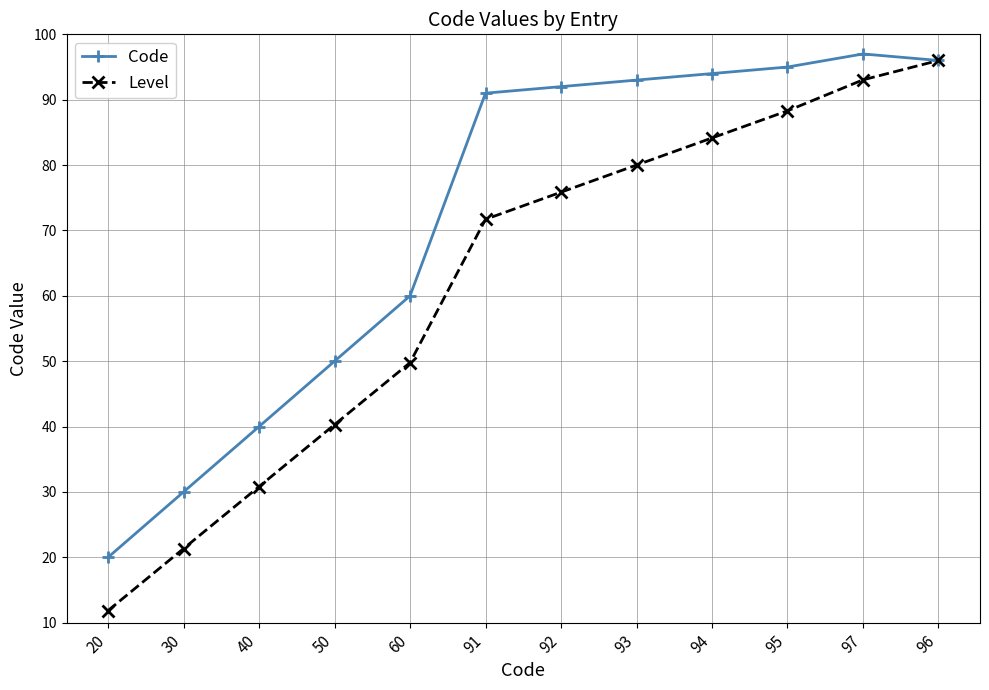

At how many categories does at least one series exceed 16?

12